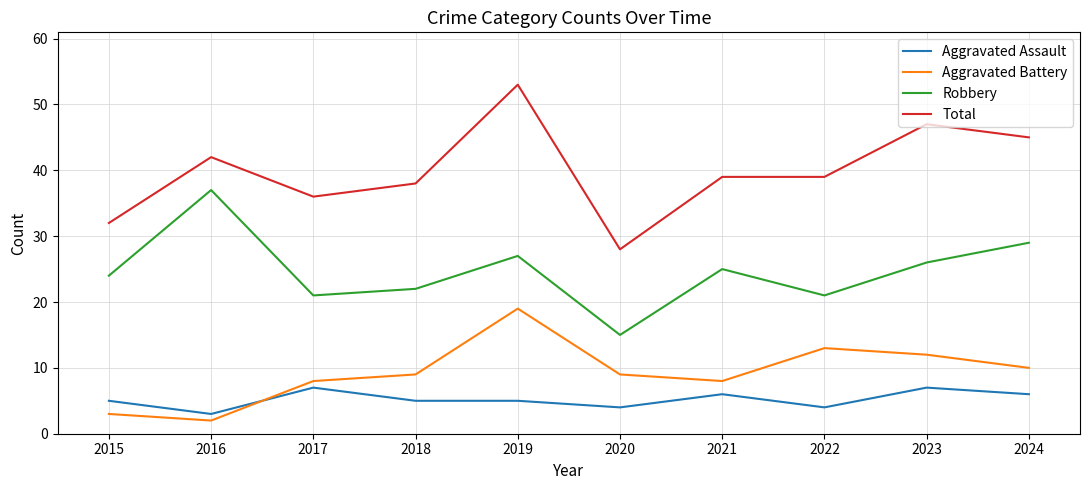

True or false: Aggravated Assault has a value of 5 at 2018.

True